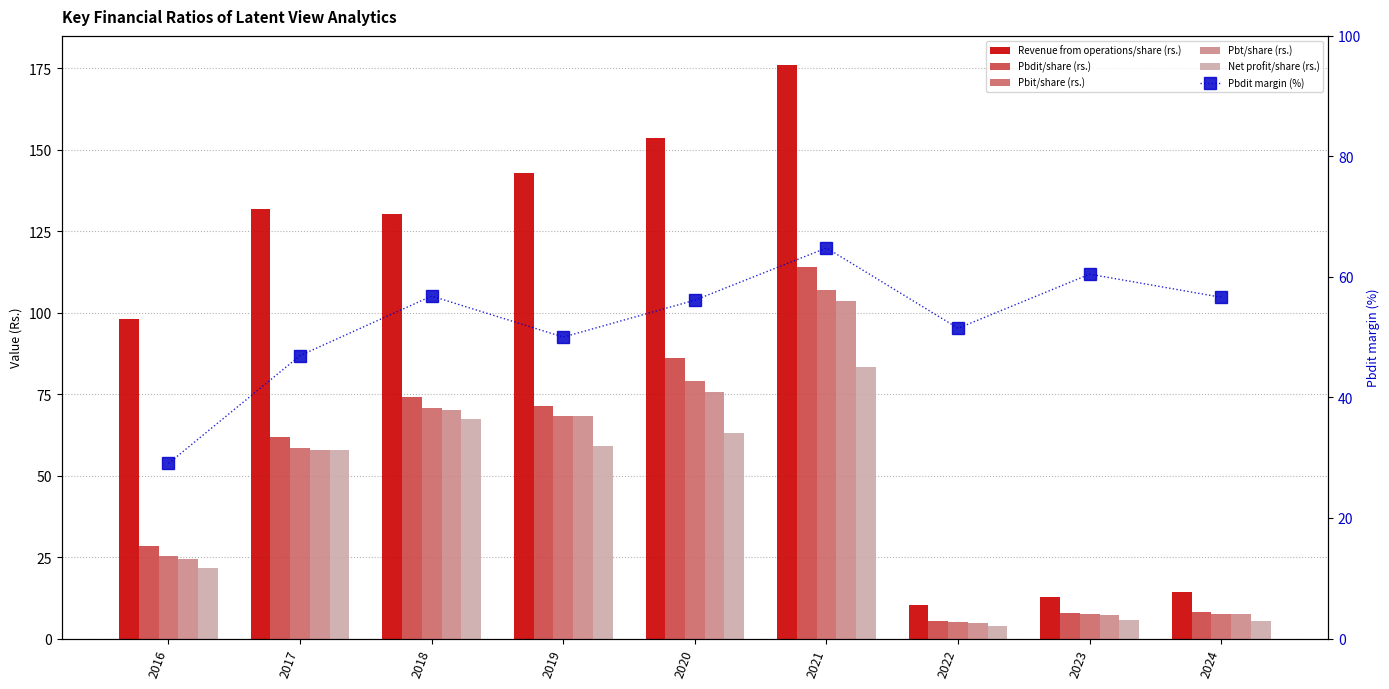

Which series has the largest total across all categories?

Revenue from operations/share (rs.)